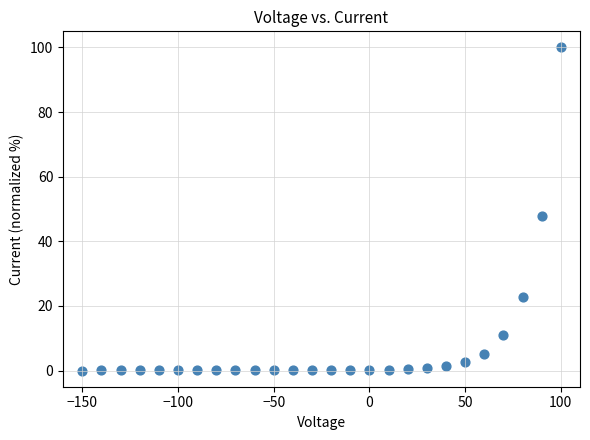

What Y value in the scatter plot is closest to 50?

48.0